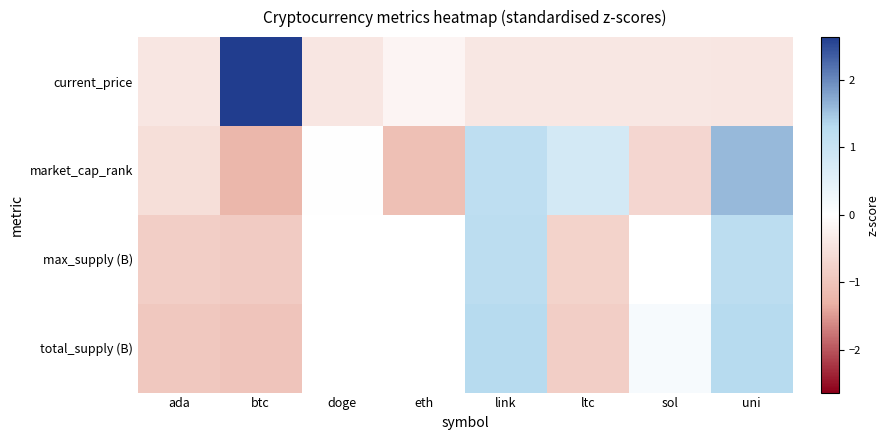

What is the greatest value displayed?

2.6